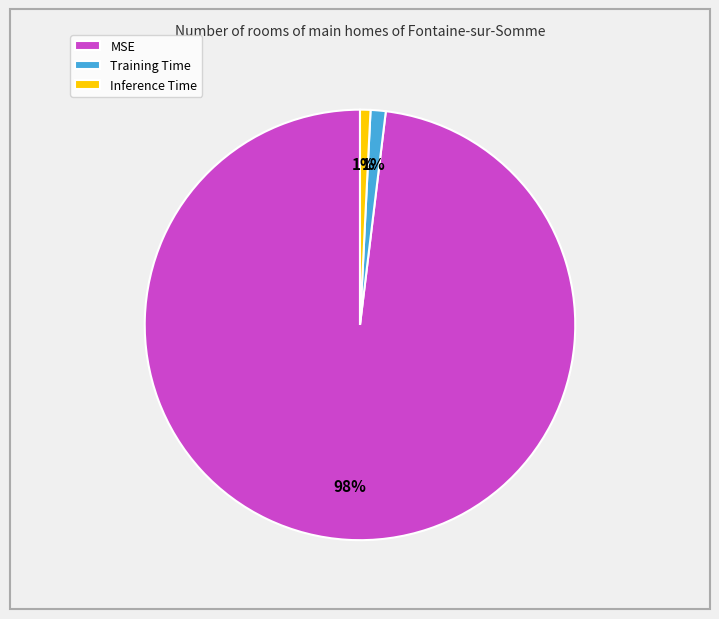

Does any single category account for the majority?

Yes